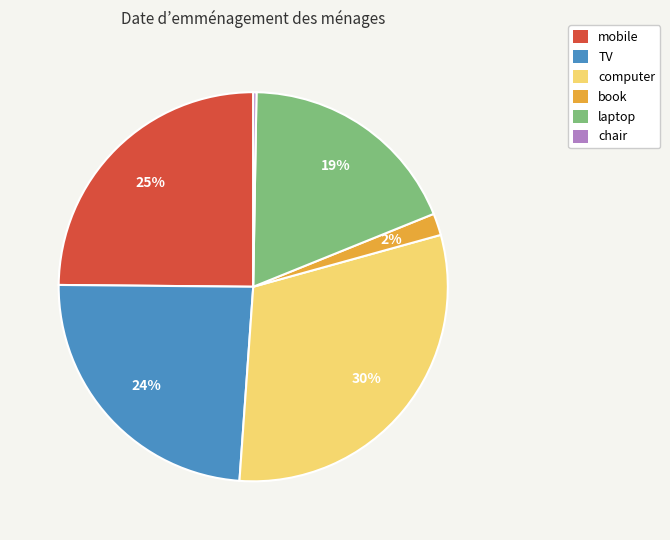

True or false: book accounts for 2% of the total.

True